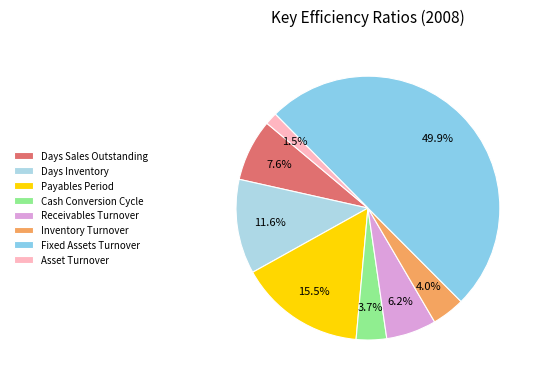

To the nearest percent, what portion does Fixed Assets Turnover represent?

50%